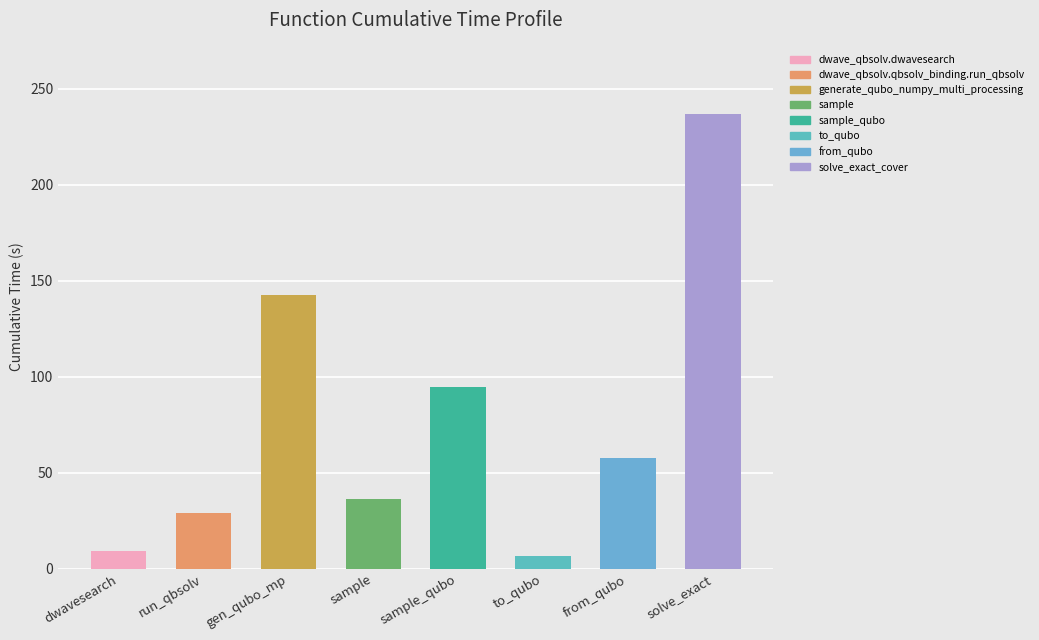

What position from the right is to_qubo?

3